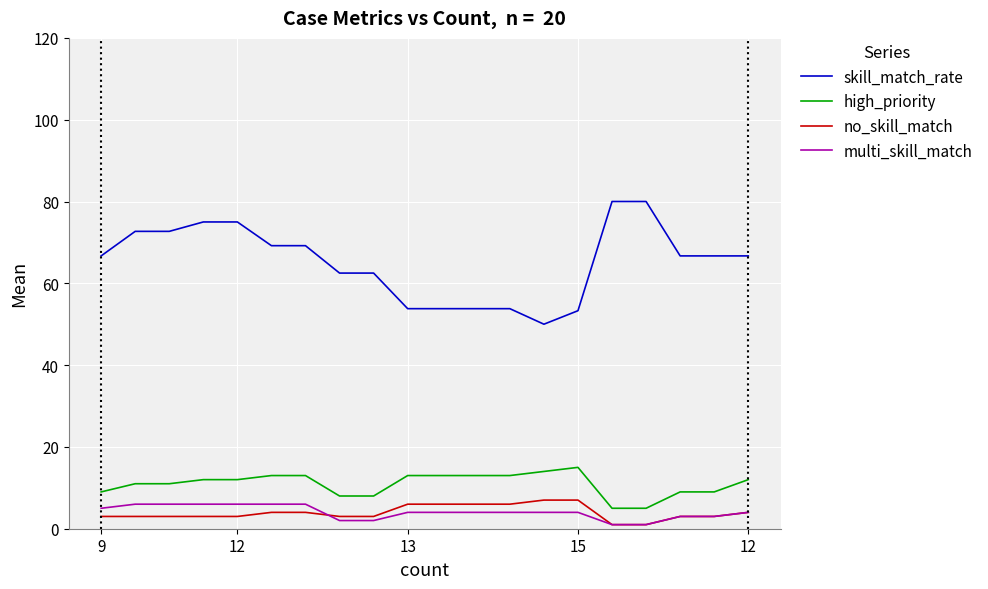

What is the maximum value shown in the chart?

80.0